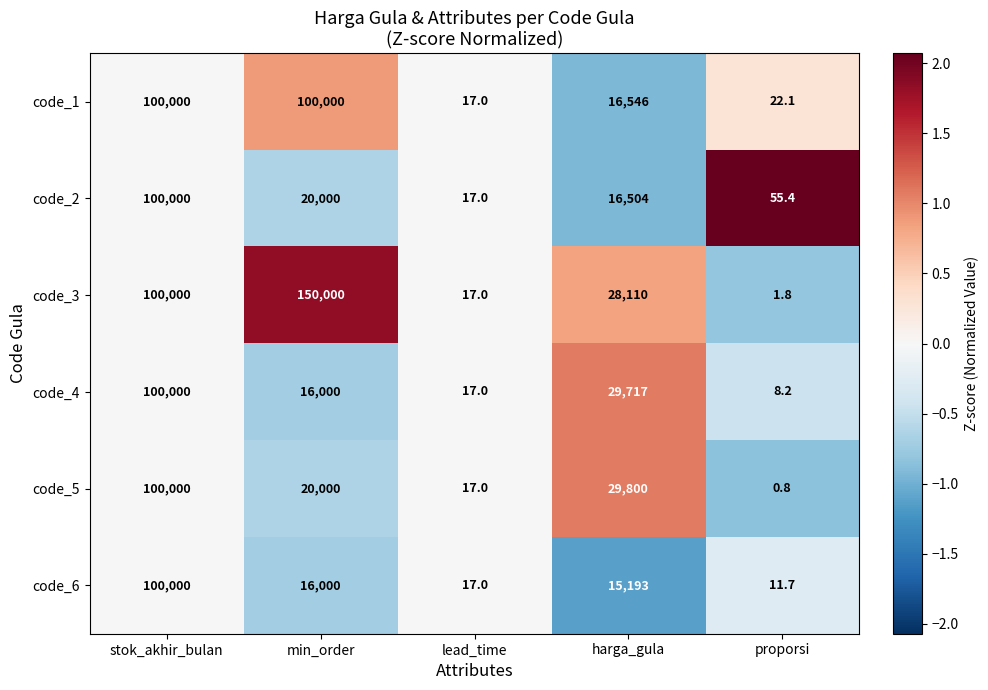

Which series changed the most between stok_akhir_bulan and harga_gula?

code_6